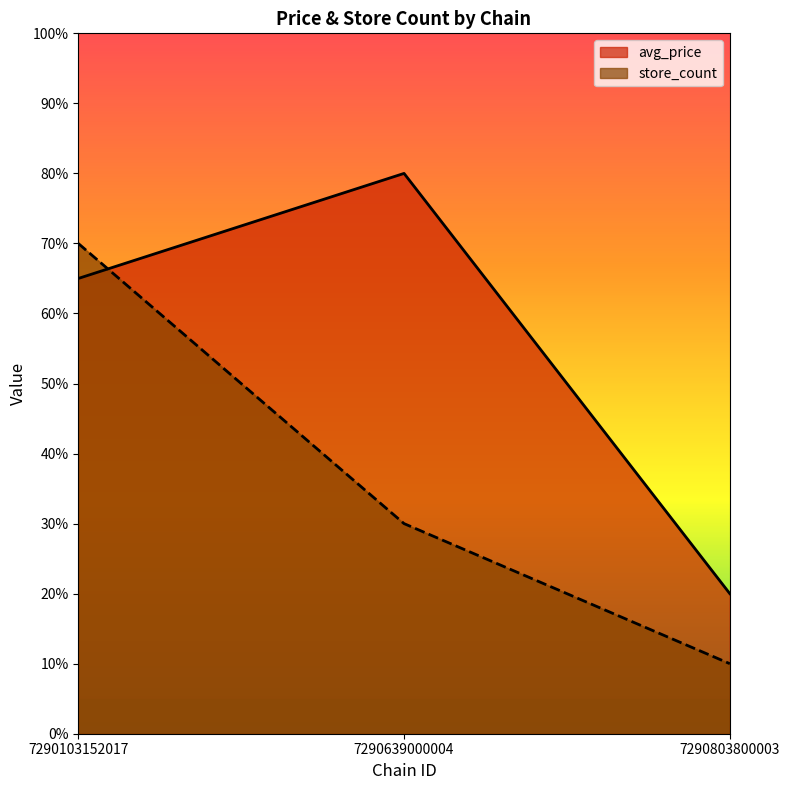

Where is avg_price nearest to the value 49?

7290103152017